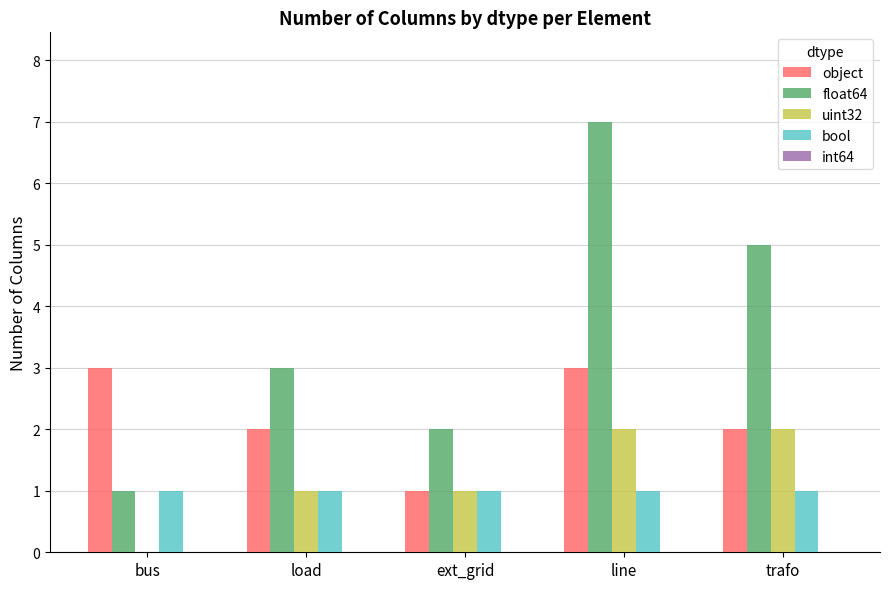

The value of uint32 at bus is 0. True or false?

True